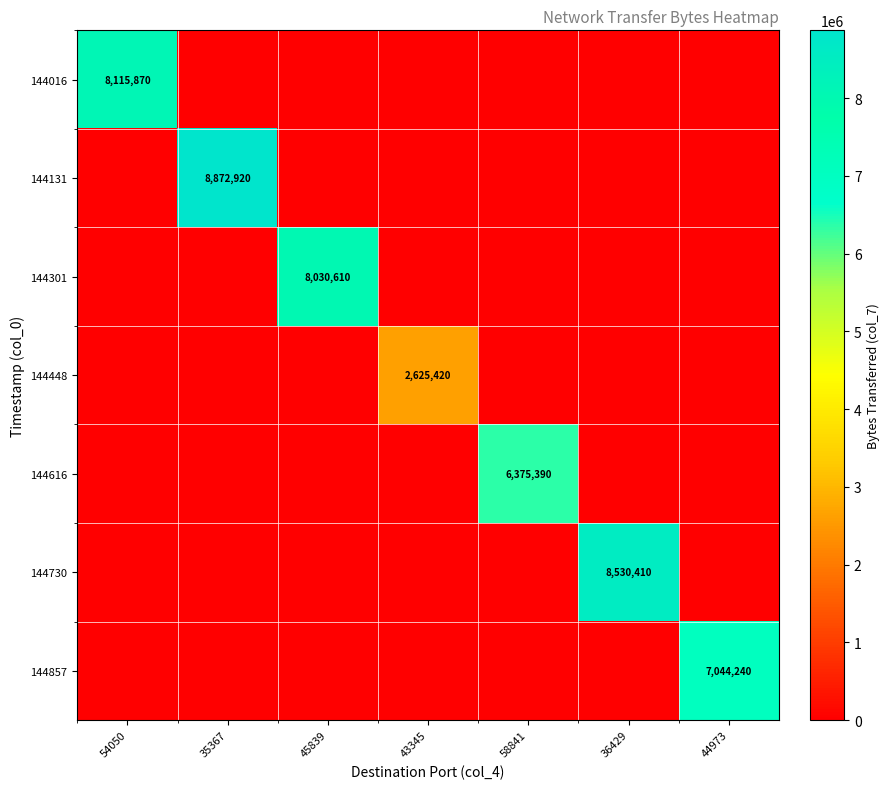

True or false: 144016 has a value of 8115870 at 54050.

True